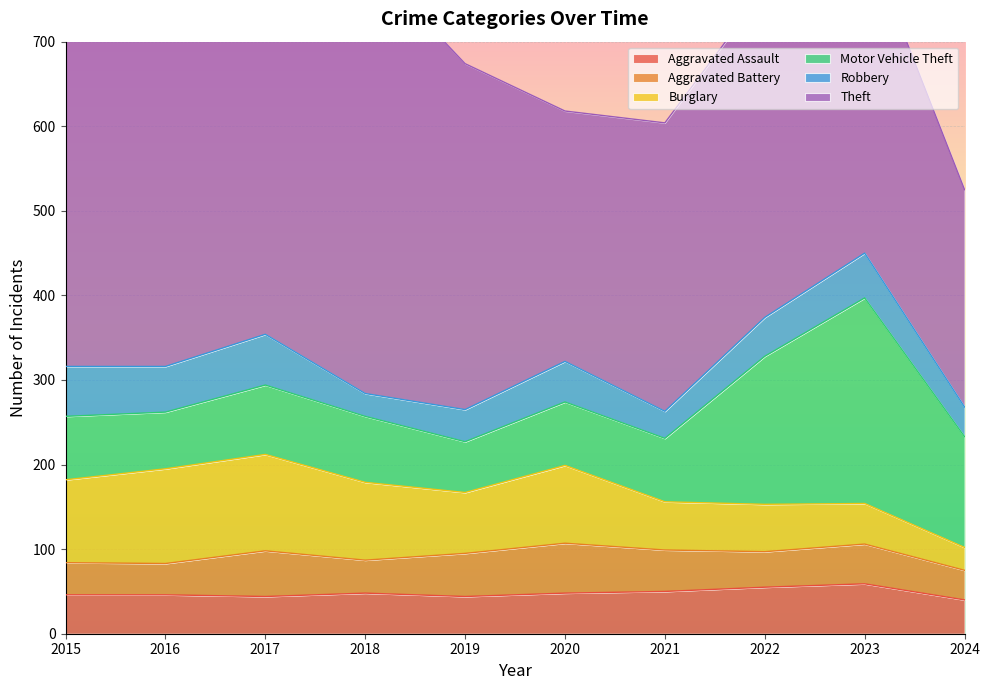

At which category does Aggravated Assault reach its first local peak?

2018